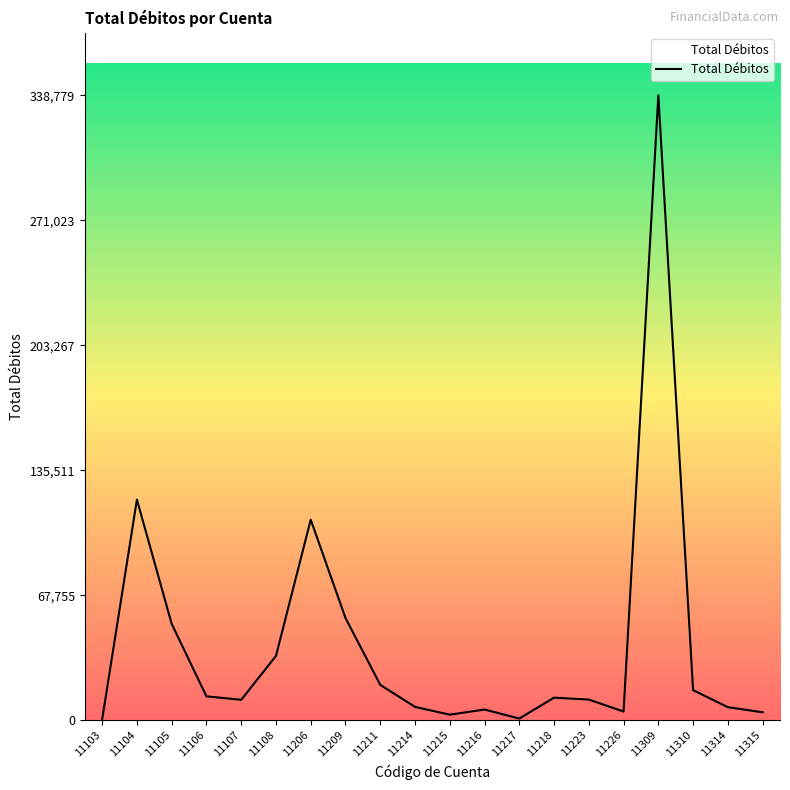

At which category does the chart reach its peak across all series?

11309